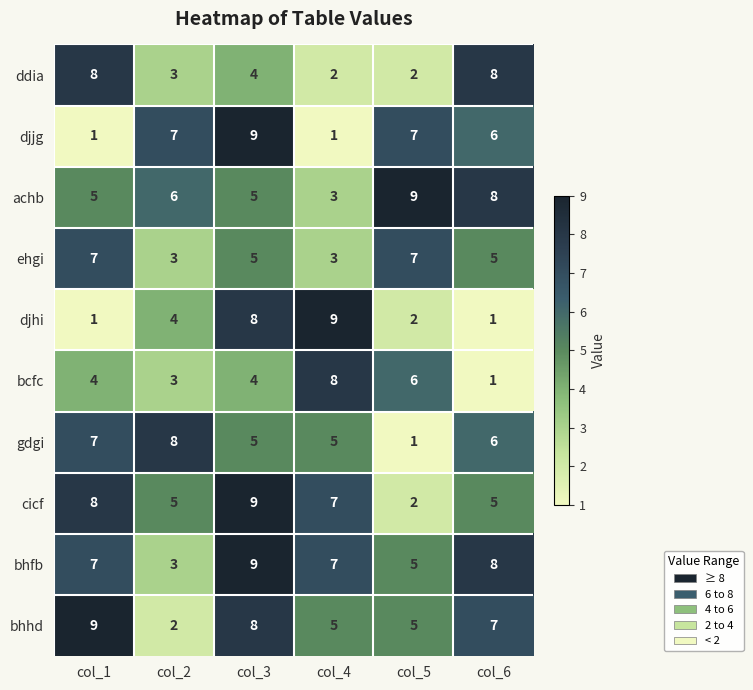

What is the difference between the highest and lowest values at col_5?

8